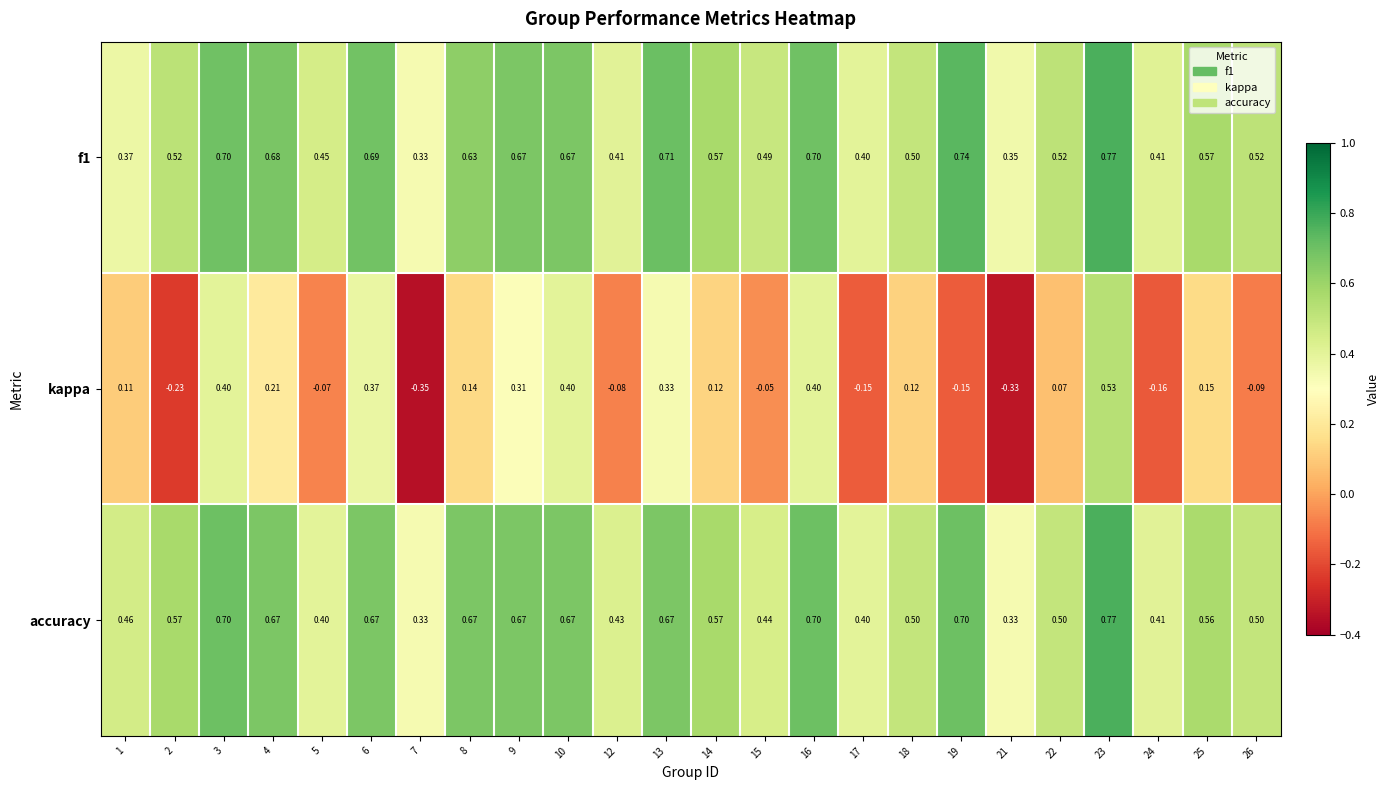

Which series changed the most between 9 and 17?

kappa